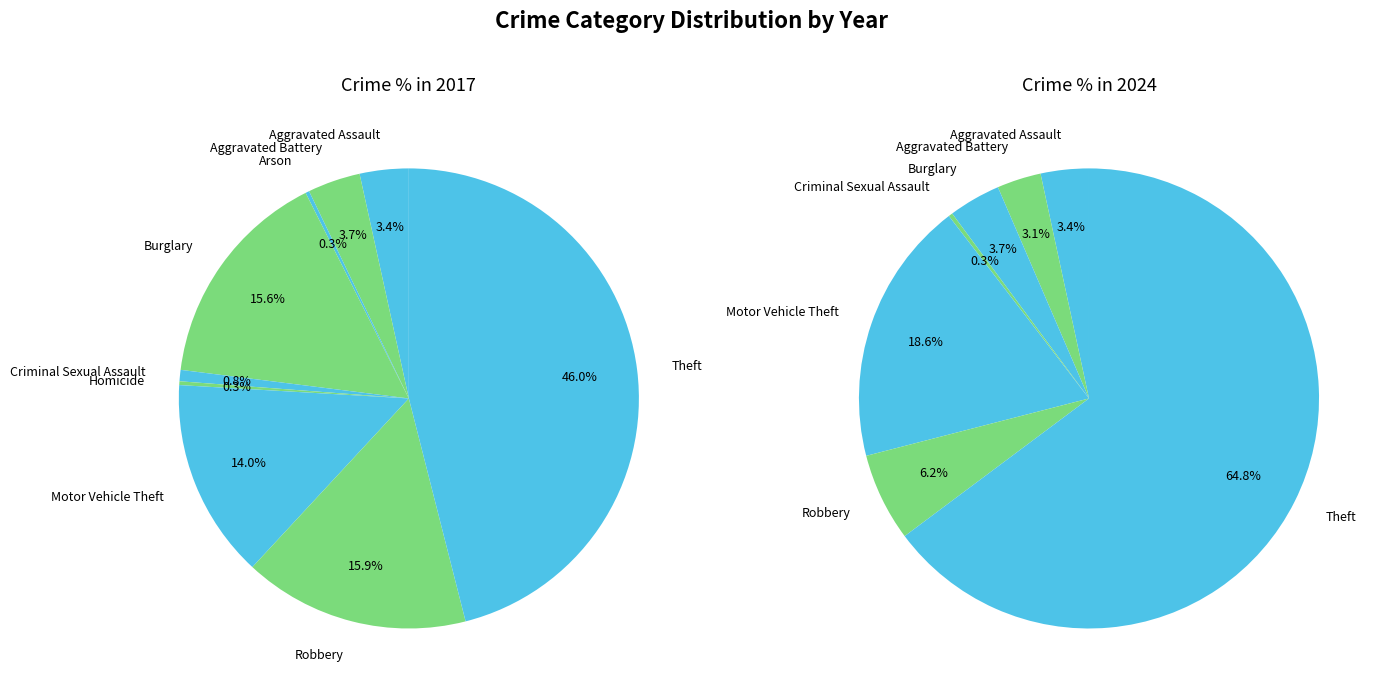

The 2 slice represents 0% of the pie. True or false?

True